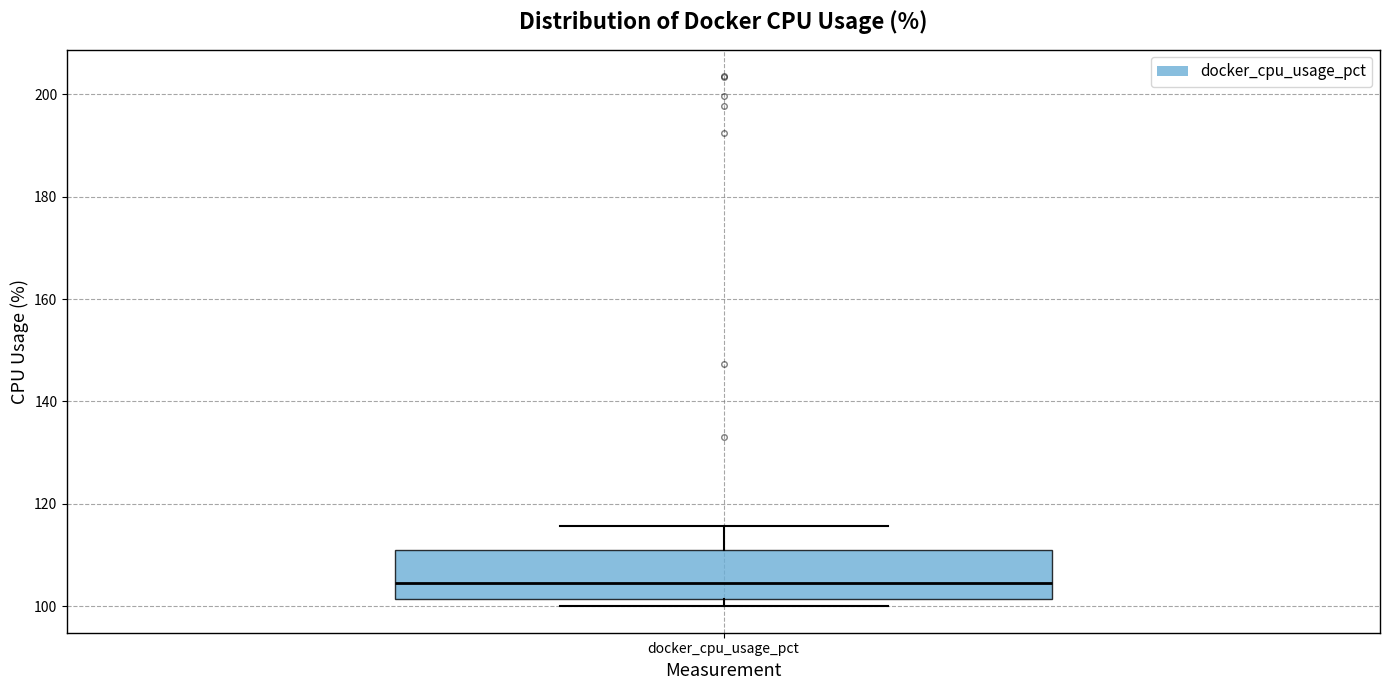

Read this box plot against the y-axis: the position of the median line, the range covered by the box, and the ends of both whiskers. The values are not printed on the chart, so give them approximately, as read against the axis.

median 104, box 102 to 110, whiskers 100 to 116